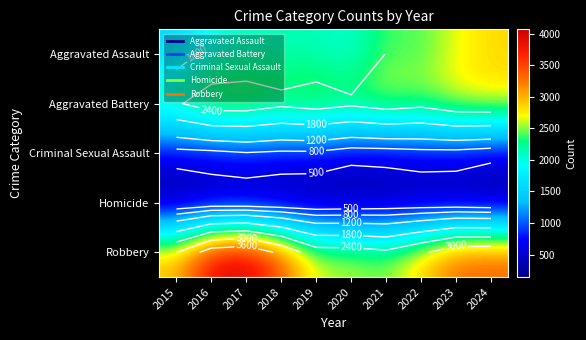

The Aggravated Assault series shows 2606 at 2015. True or false?

False